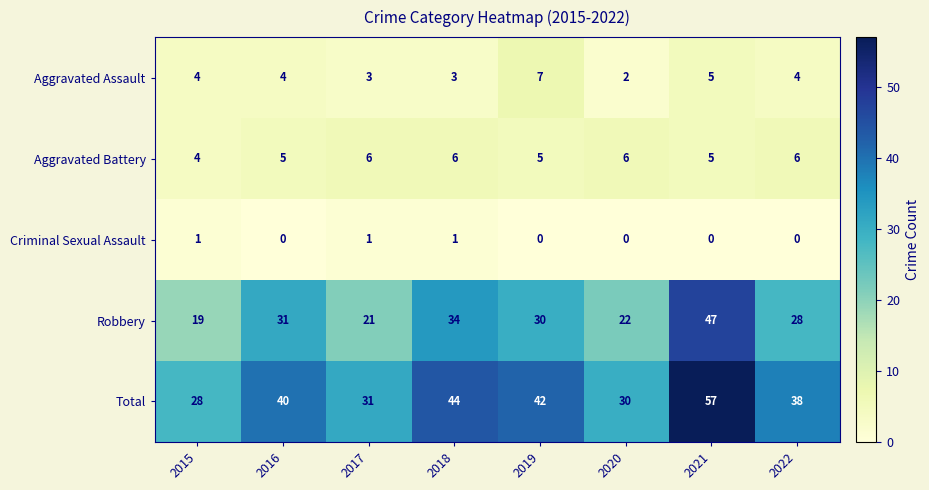

The value of Aggravated Battery at 2020 is 6. True or false?

True